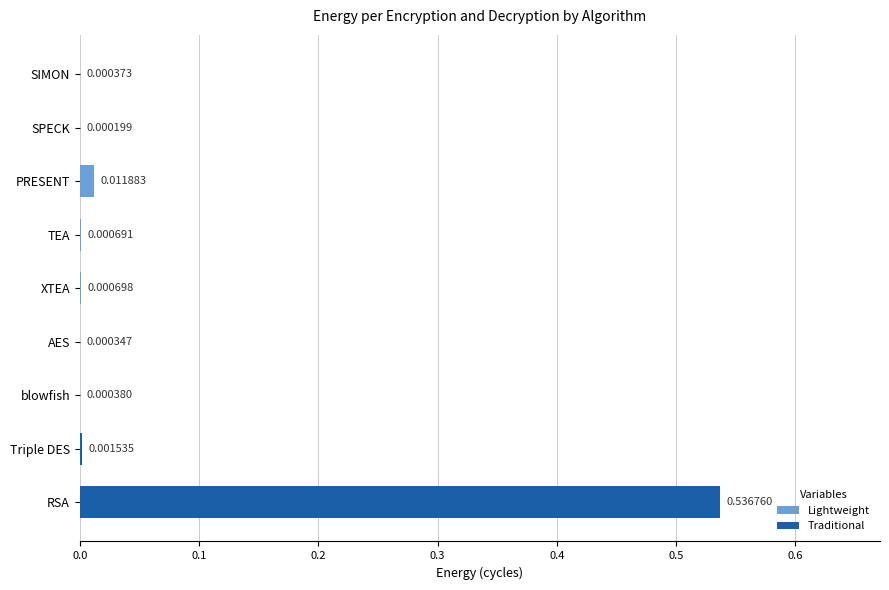

At which label is the value closest to 0?

SPECK